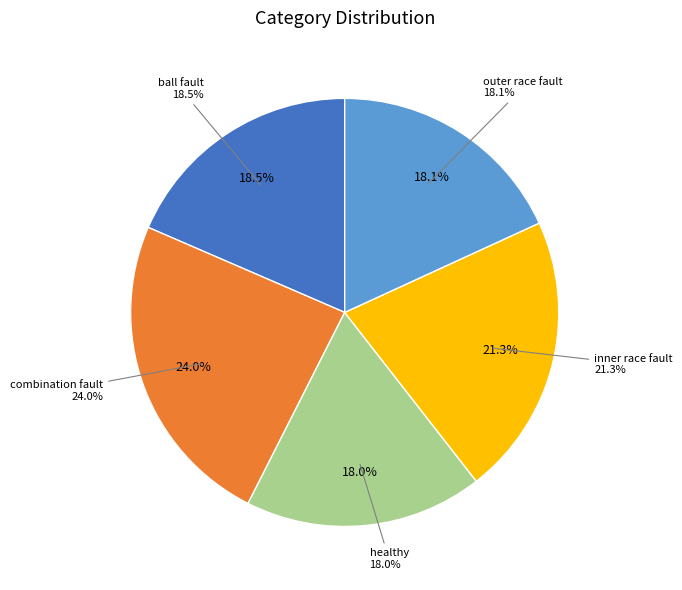

What percentage is NOT represented by combination fault?

76.0%